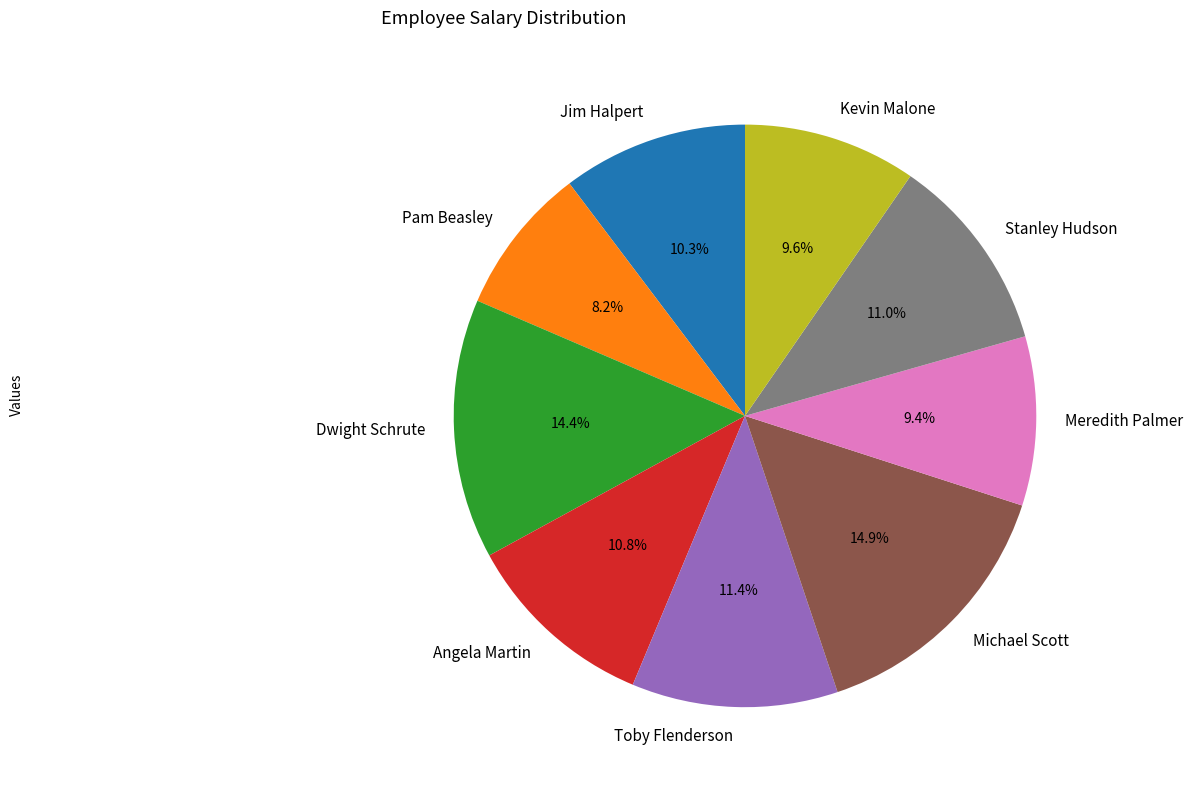

The Meredith Palmer slice represents 9% of the pie. True or false?

True